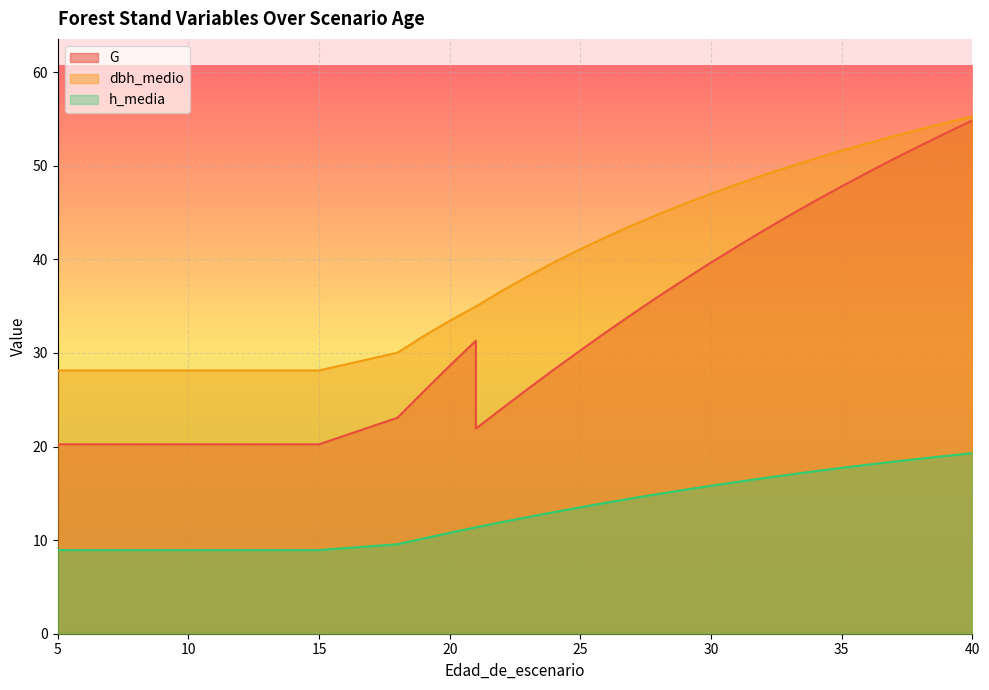

How many data points in G are above 28?

19